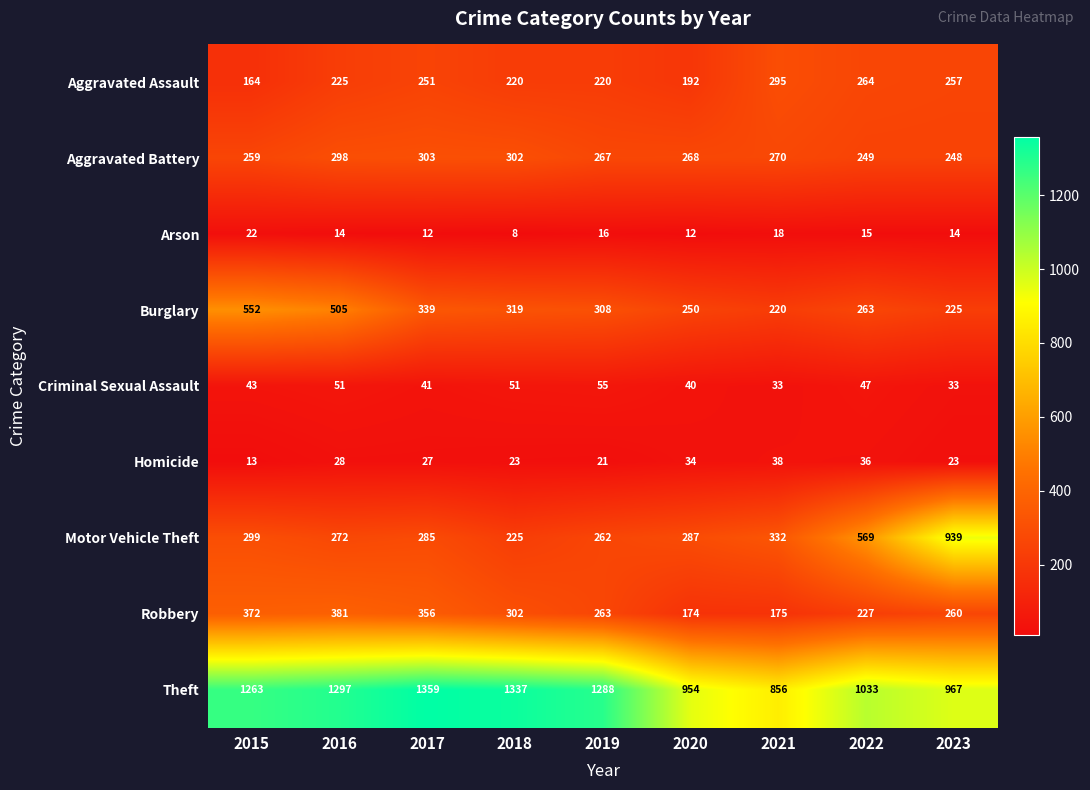

At which category does the chart reach its minimum across all series?

2018